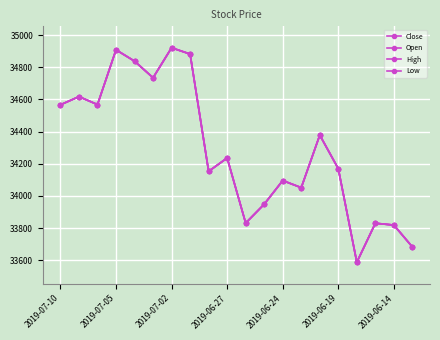

Is this an area chart (filled region under the line)?

No